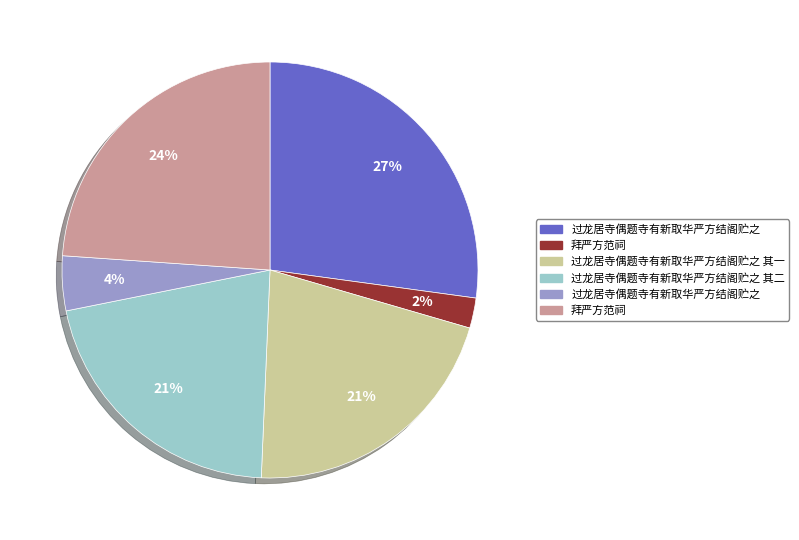

To the nearest percent, what is the difference between the largest and smallest slice percentages?

25%